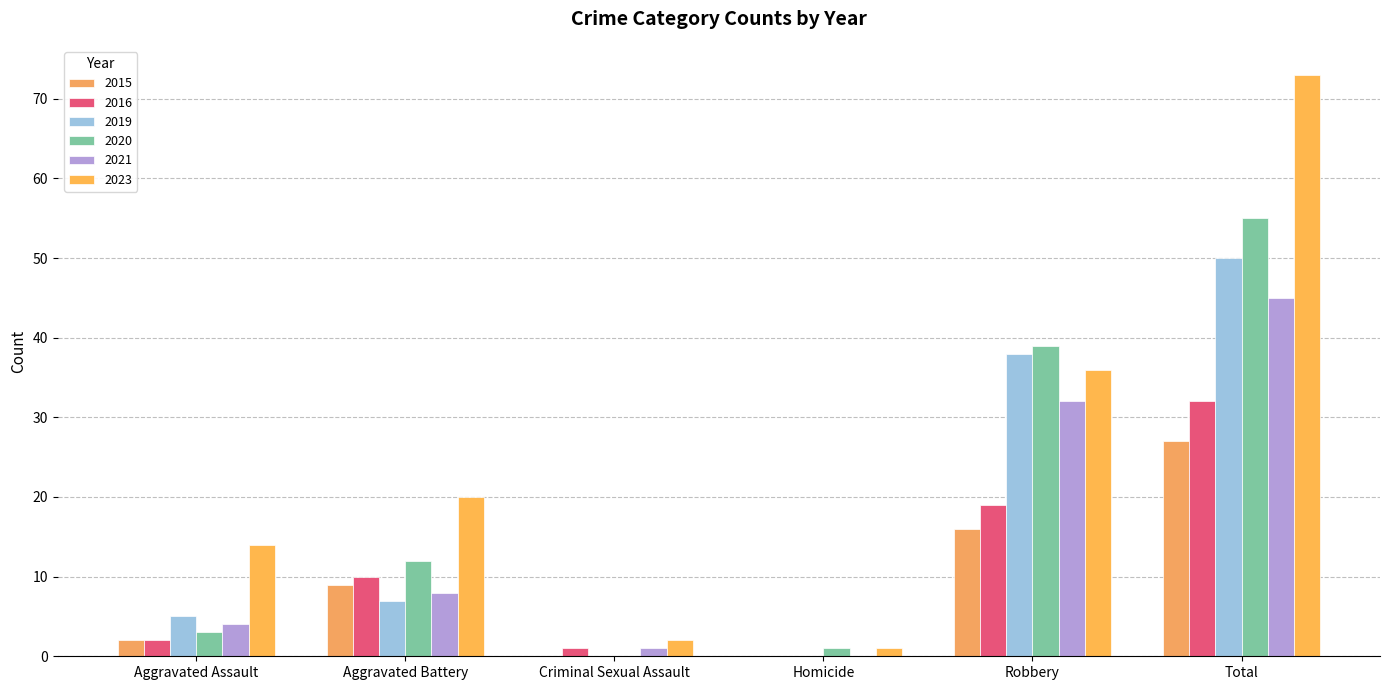

At how many categories does at least one series exceed 29?

2